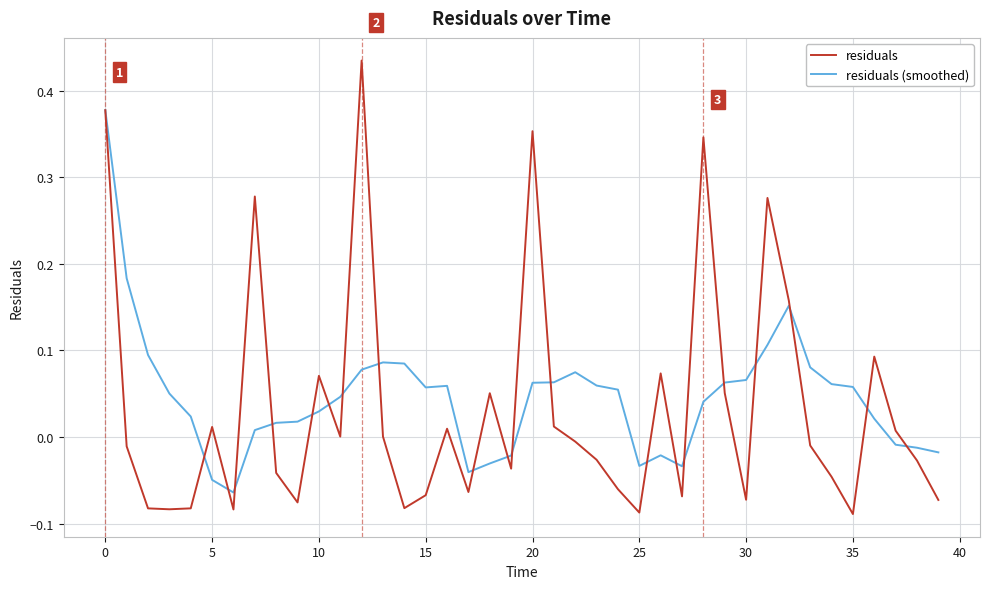

Which series has the largest range (max minus min)?

residuals